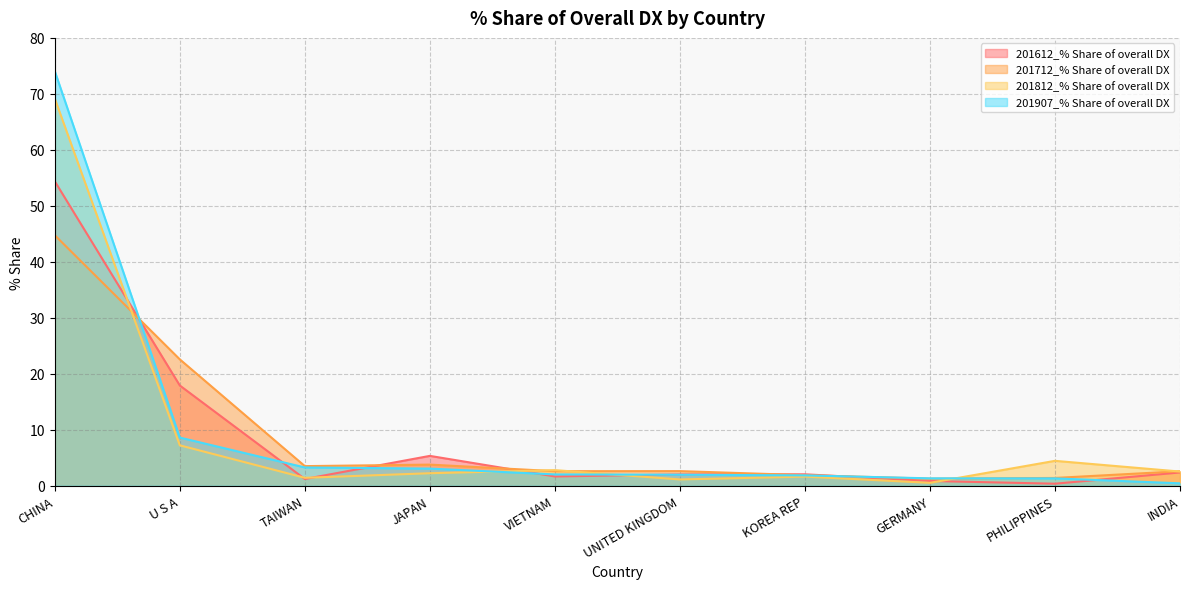

At which category does 201812_% Share of overall DX reach its first local peak?

VIETNAM